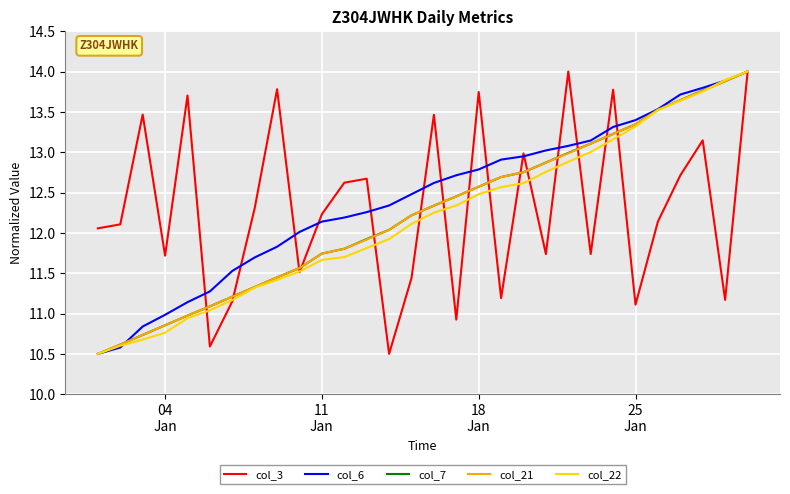

What is the lowest value of the col_21 series?

10.5